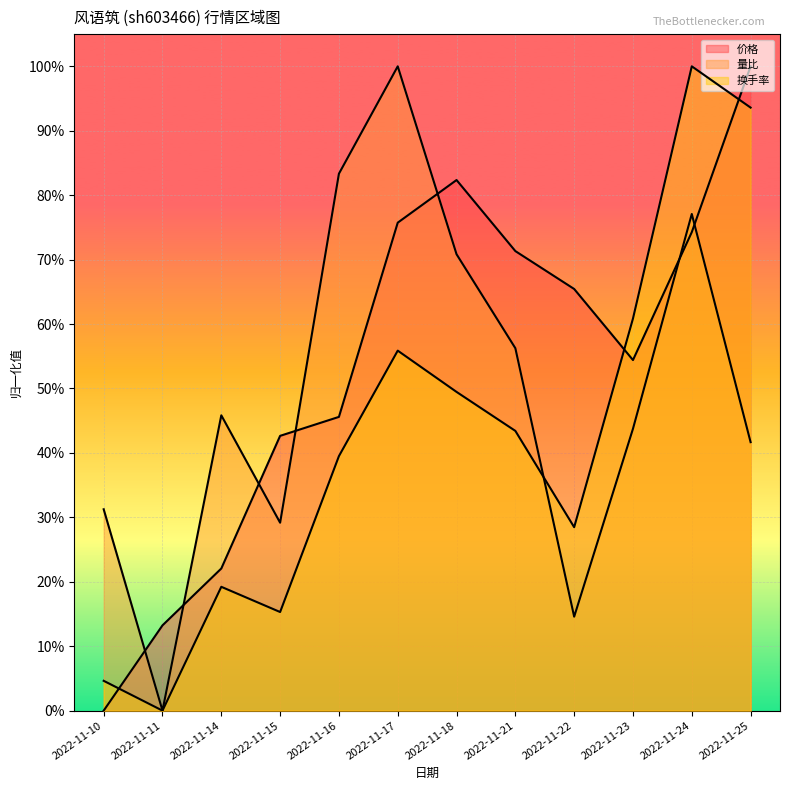

Where is 量比 nearest to the value 0?

2022-11-11